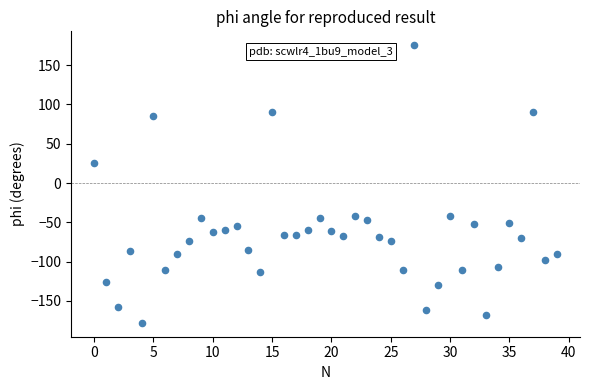

What Y value in the scatter plot is closest to -1?

25.8